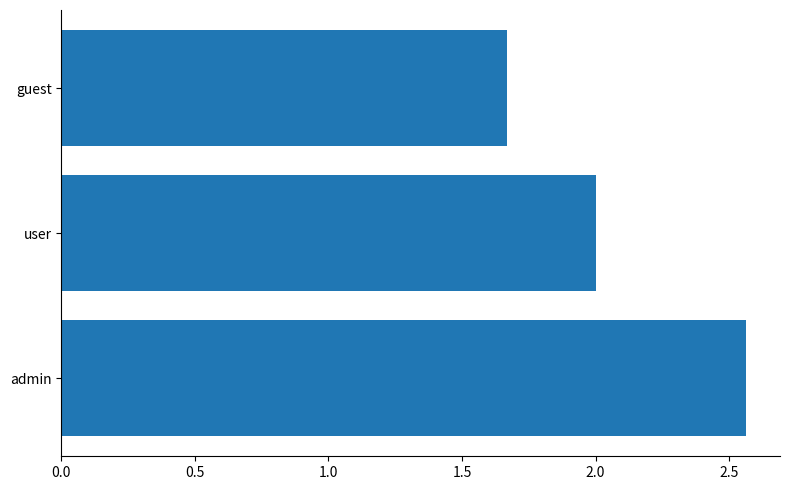

What is the difference between the maximum and second lowest values?

0.6